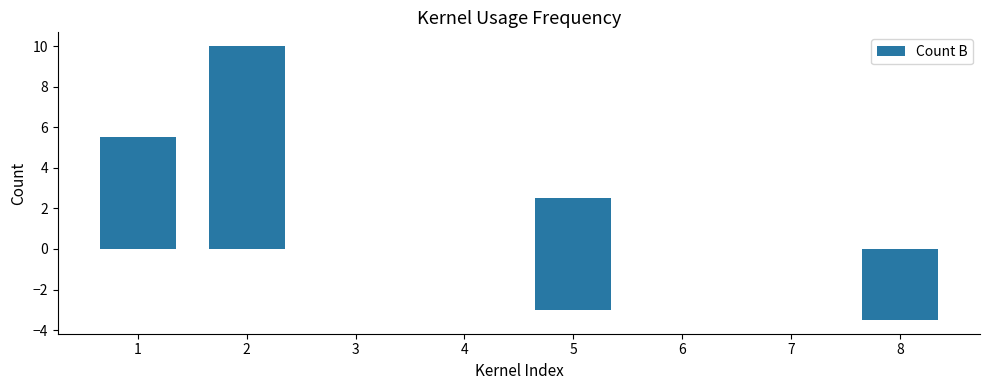

Between 2 and 5, which is larger?

2